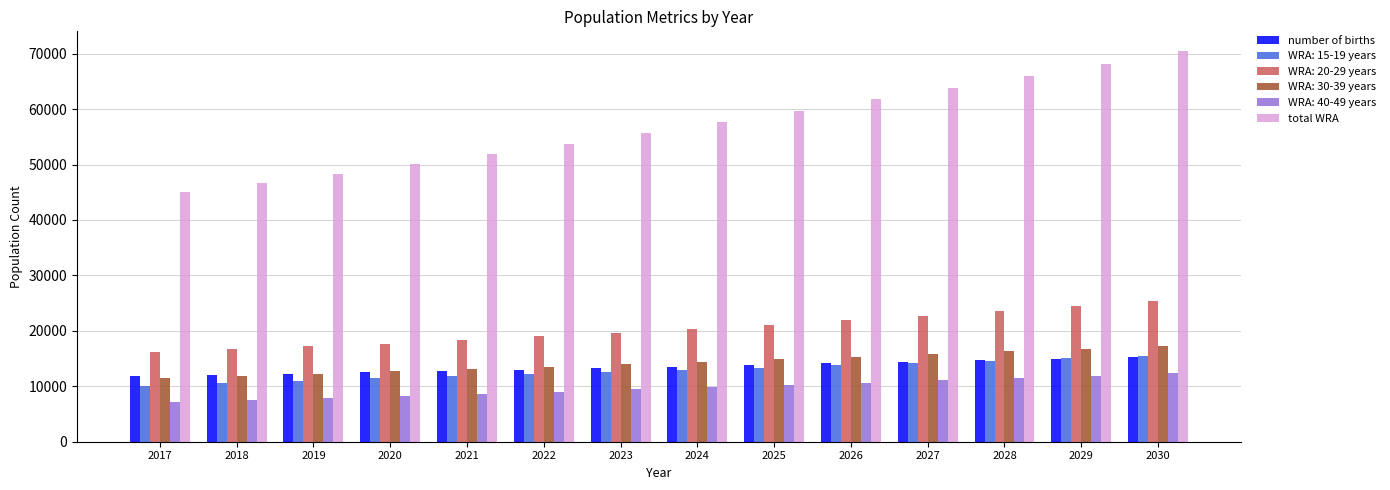

Is it true that number of births equals 13000.2 at 2022?

True